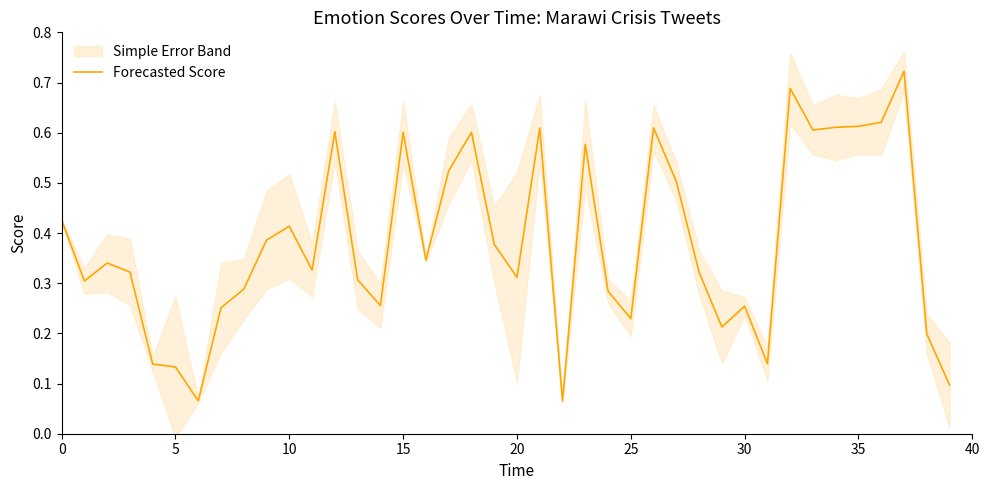

Does the chart have visible grid lines?

No